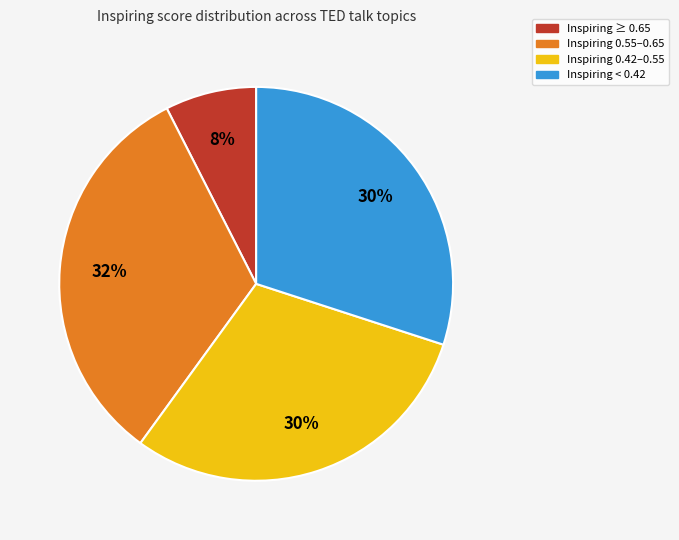

To the nearest percent, what is the difference between the largest and smallest slice percentages?

25%